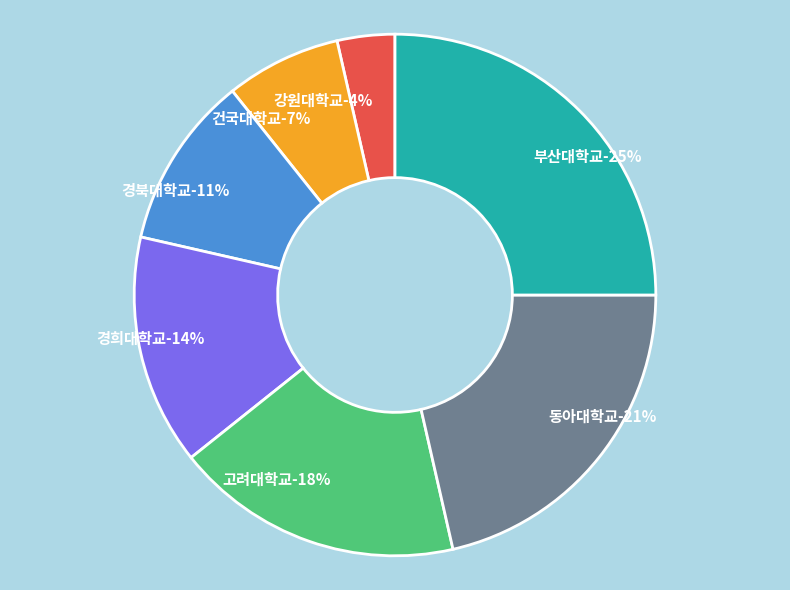

To the nearest percent, what portion does 고려대학교 represent?

18%